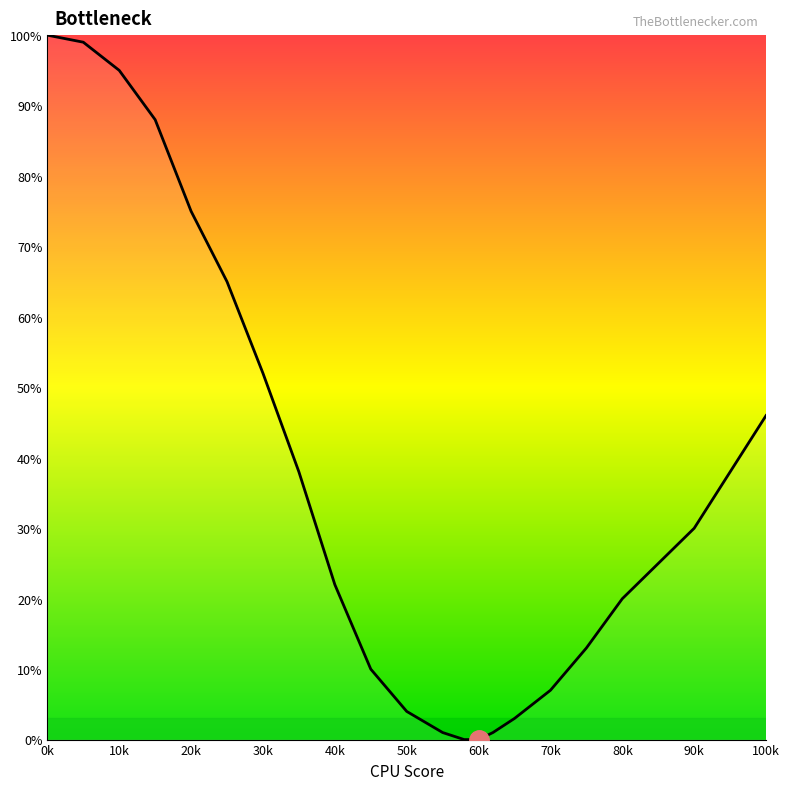

What is the difference between the second highest and minimum values?

99